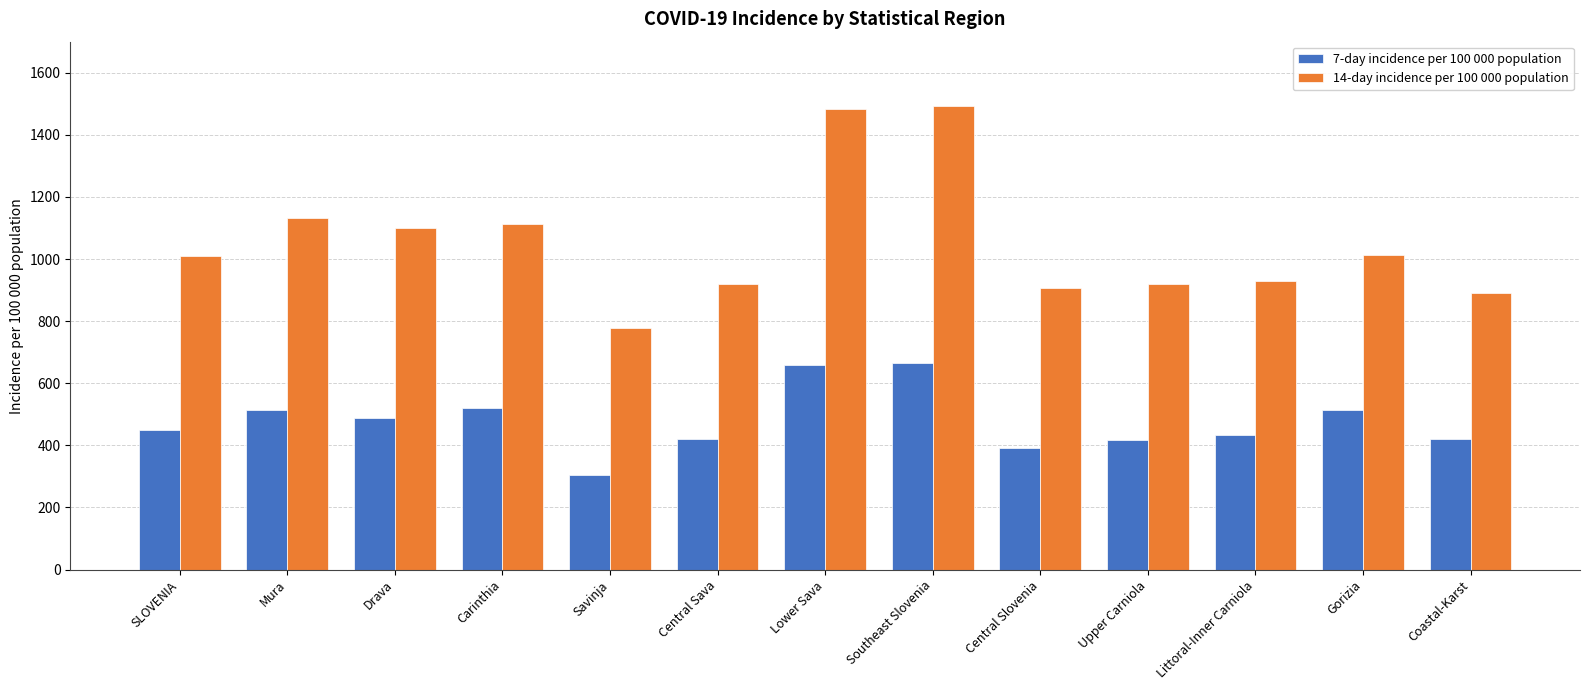

The value of 14-day incidence per 100 000 population at Lower Sava is 1014.8. True or false?

False